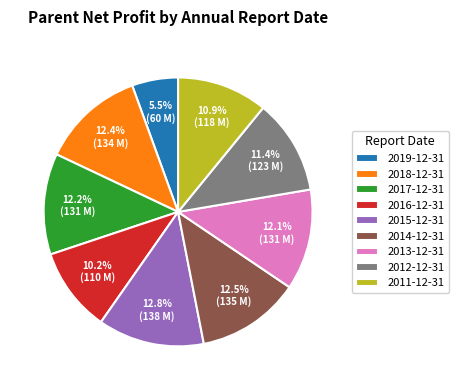

Which has a higher value, 2012-12-31 or 2017-12-31?

2017-12-31